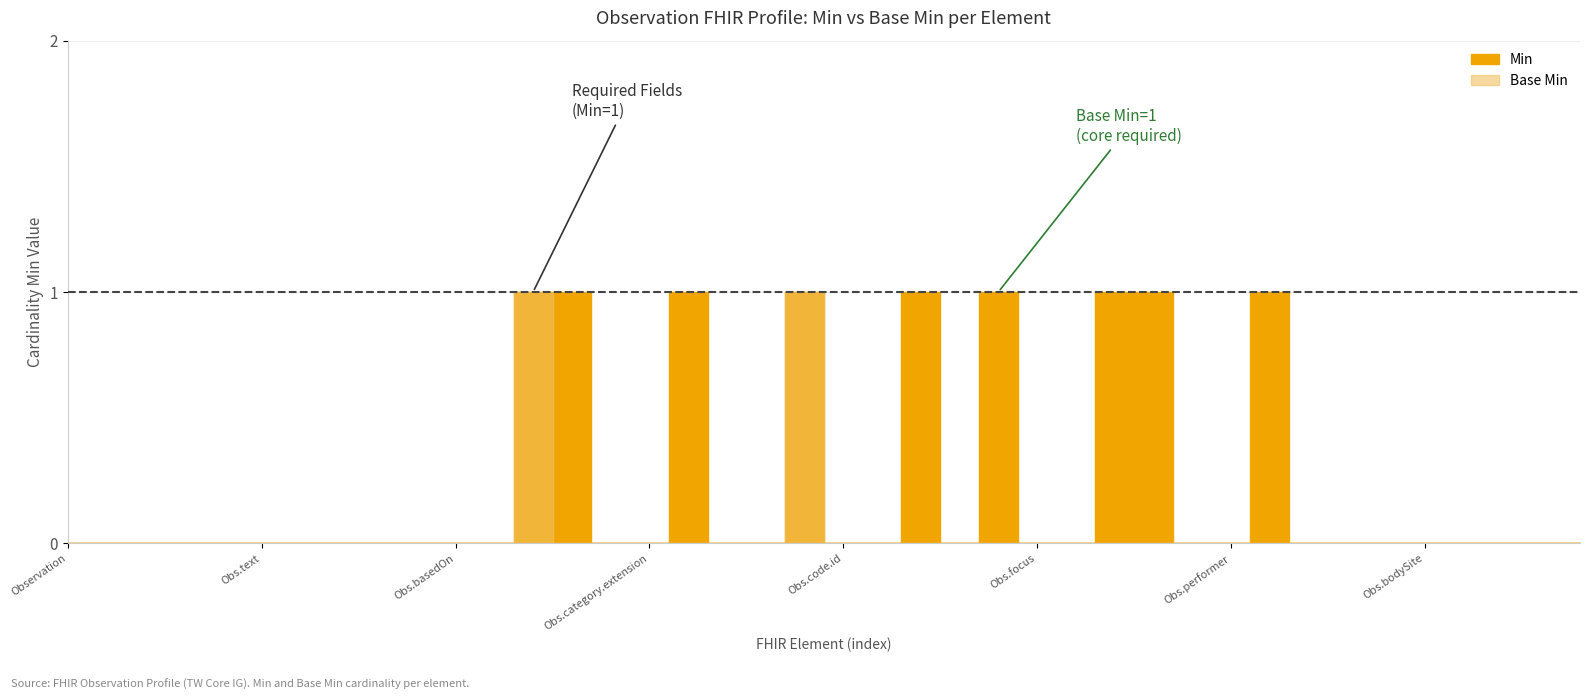

The Base Min series shows 0 at Observation.category.extension. True or false?

True